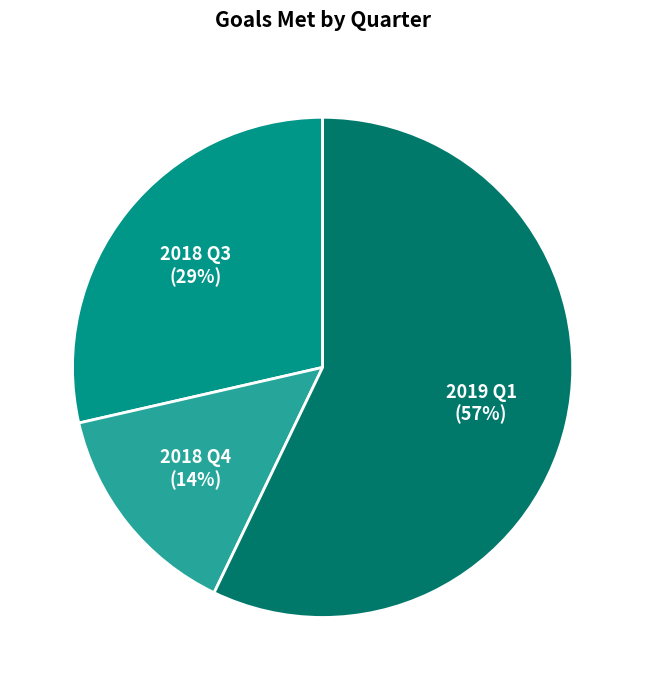

Is it true that 2019 Q1 is 57% of the pie?

True